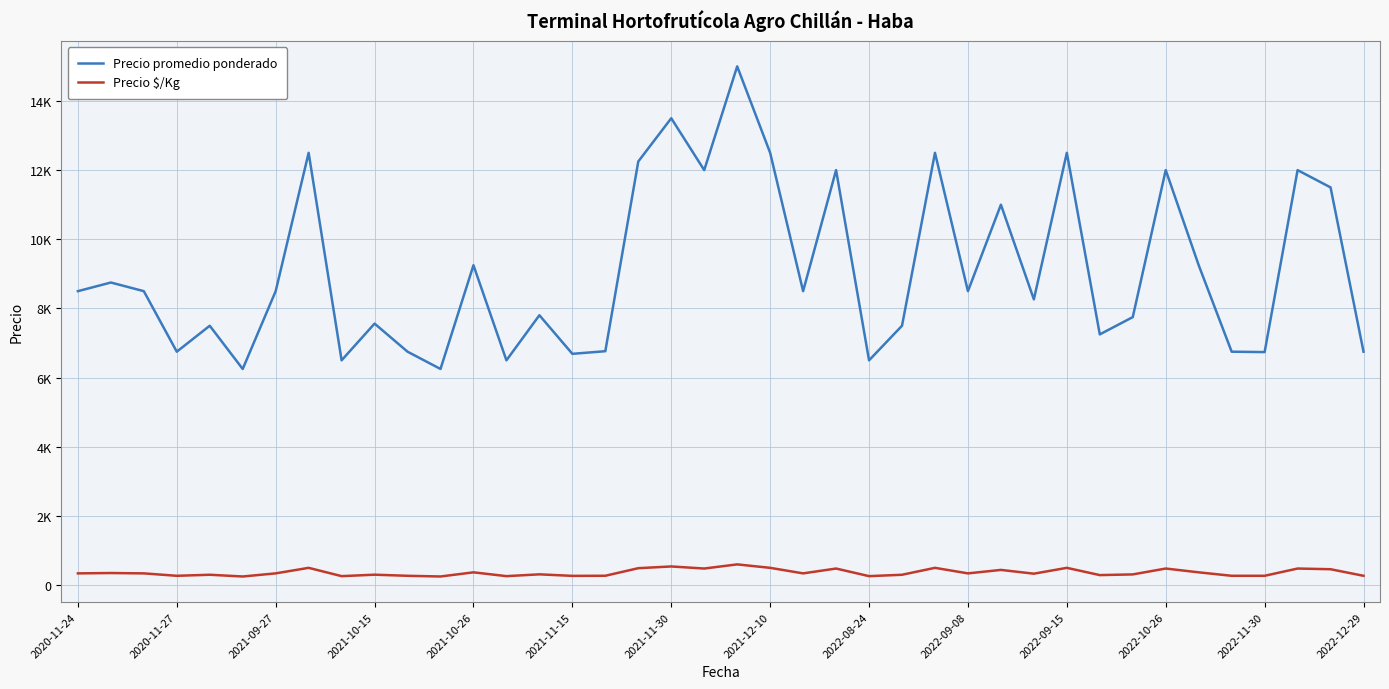

List the series in order of their overall mean, highest first.

Precio promedio ponderado, Precio $/Kg